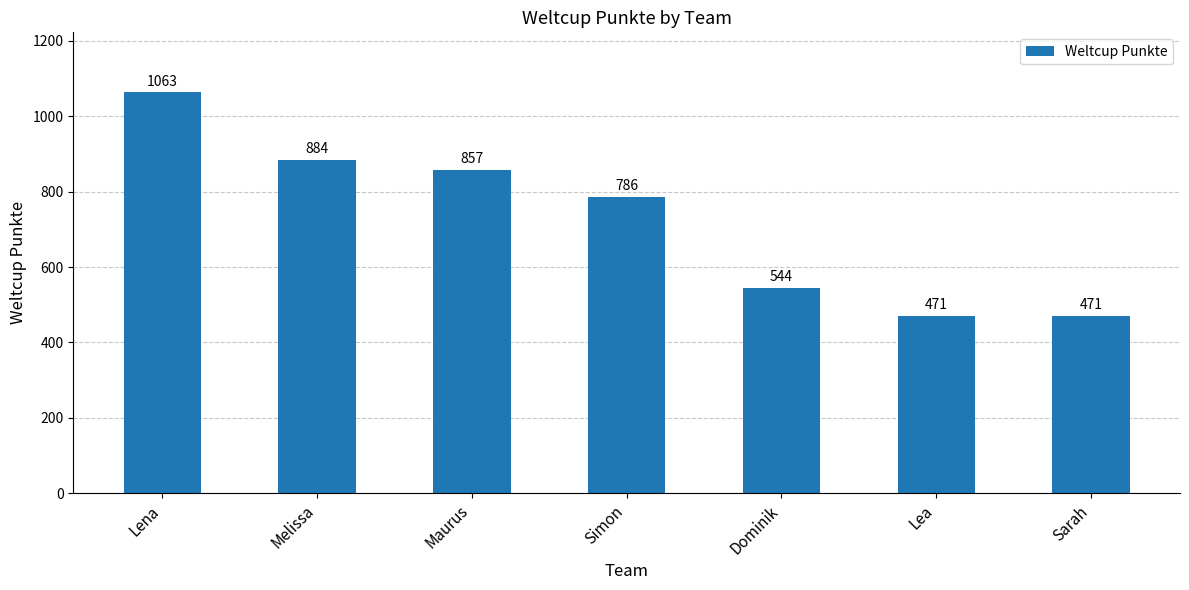

What is the label of the 7th bar from the left?

Sarah